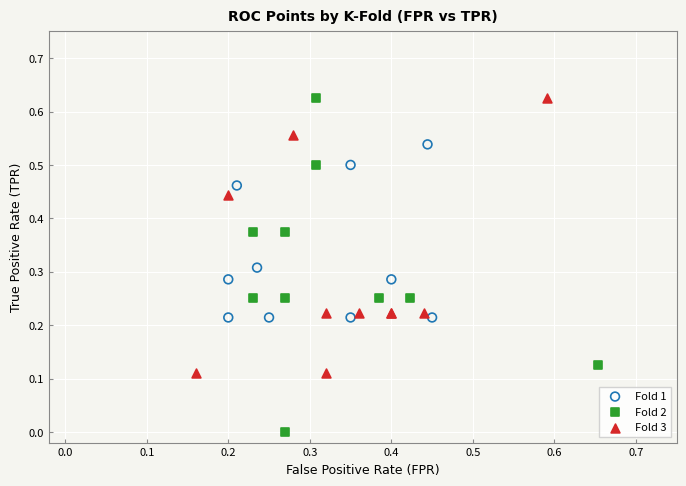

Which series contains the lowest Y value?

Fold 2